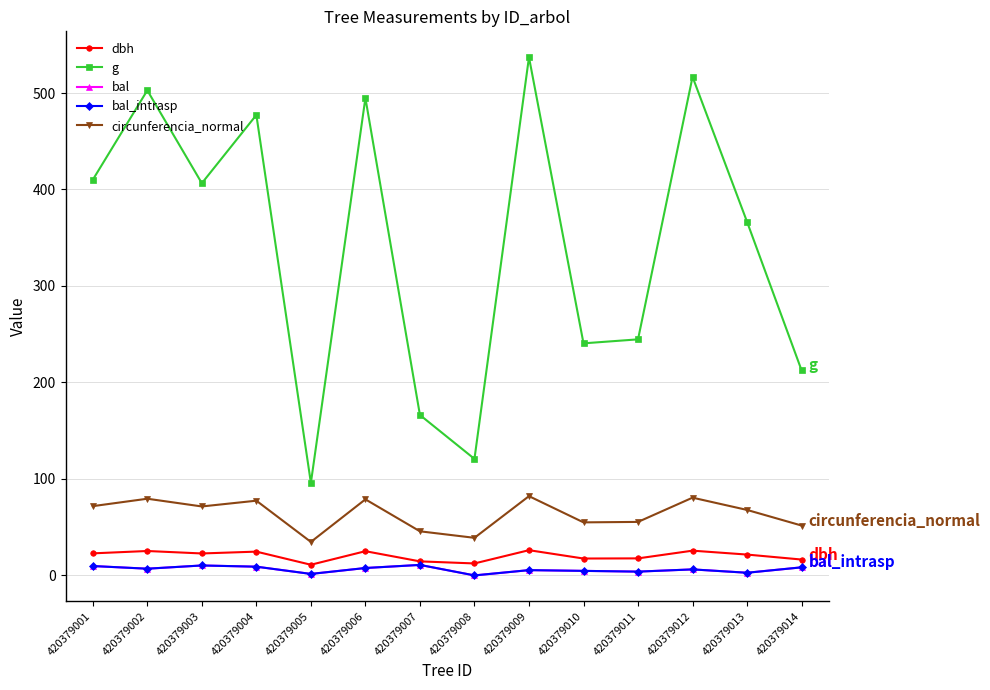

Is this an area chart (filled region under the line)?

No